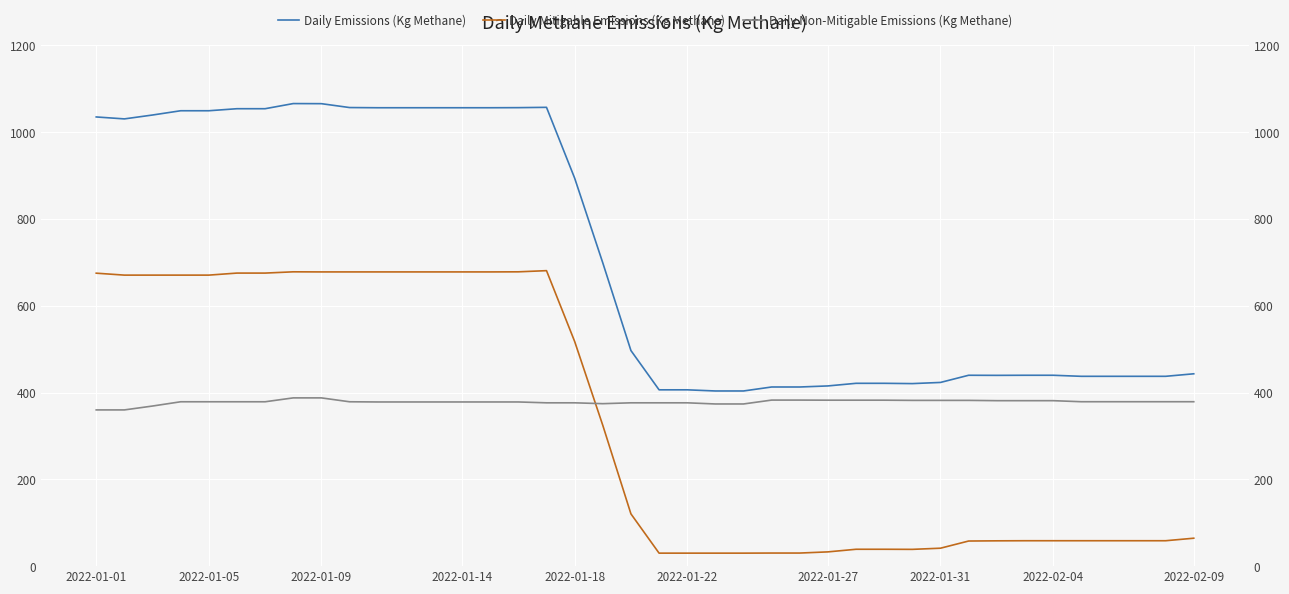

In Daily Emissions (Kg Methane), how many points are higher than both neighbors (excluding endpoints)?

3